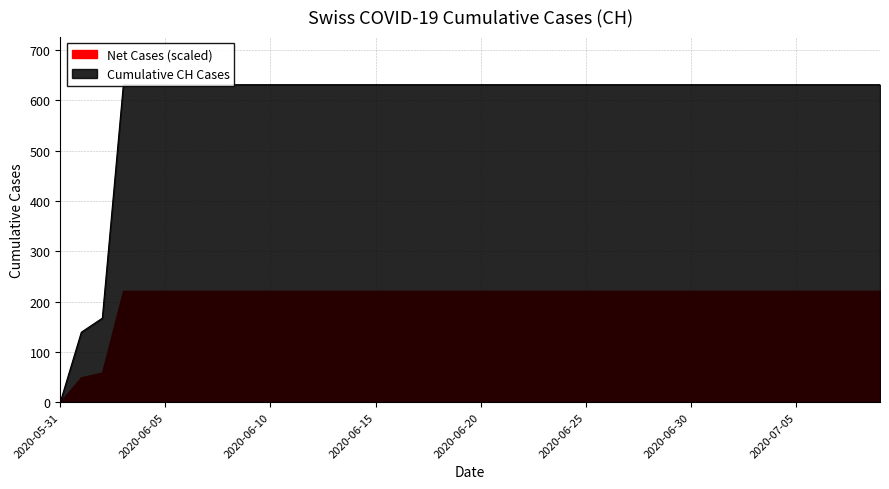

Is it true that Net Cases (scaled) equals 118.4 at 2020-06-25?

False